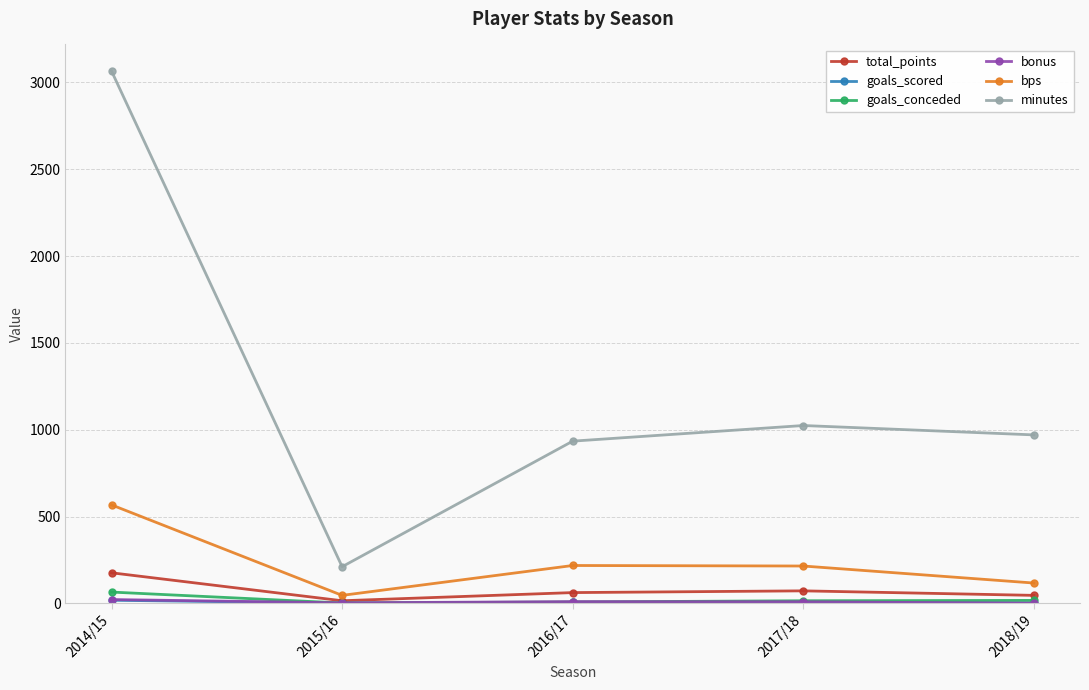

What is the value of the total_points point at the 4th from the left?

72